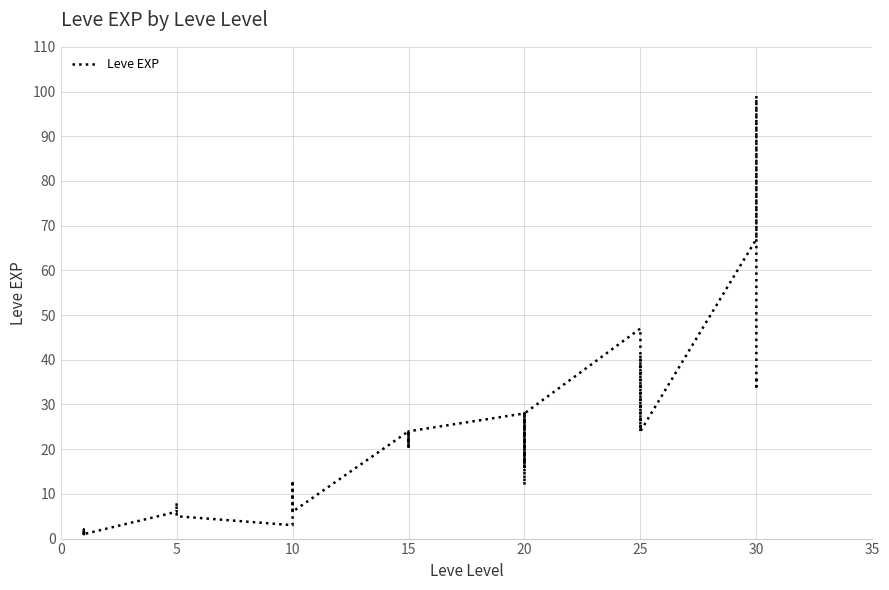

What is the minimum value shown in the chart?

1